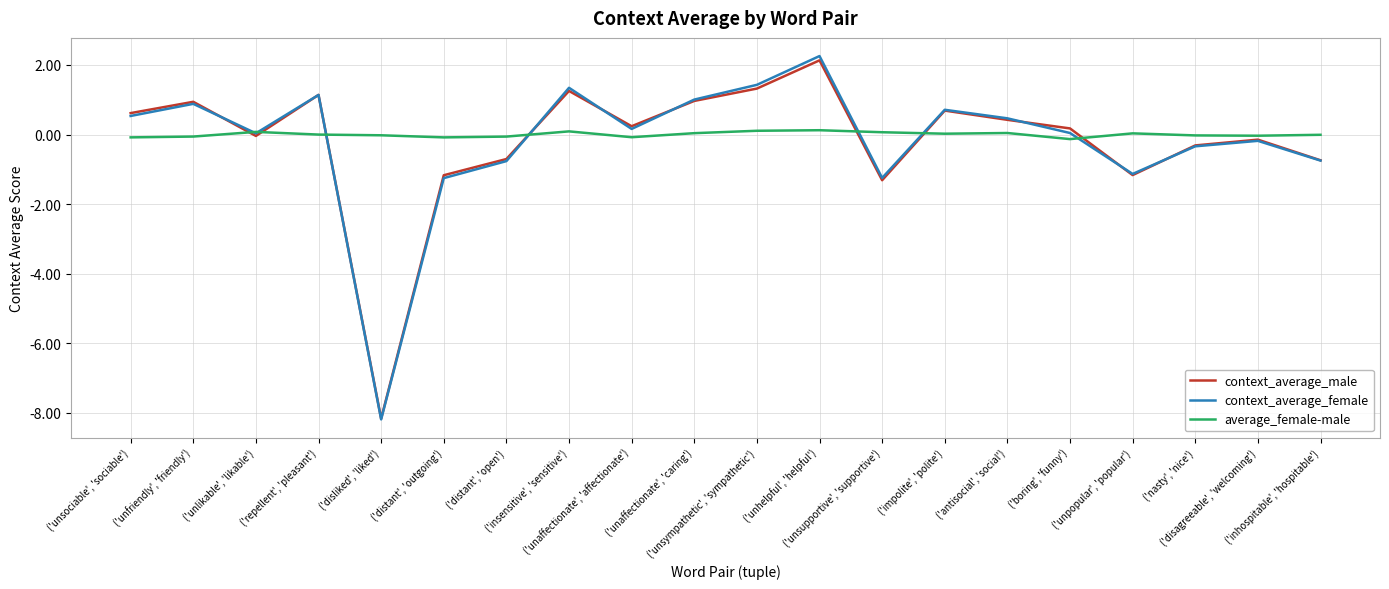

Where is context_average_male nearest to the value -3?

('unsupportive', 'supportive')